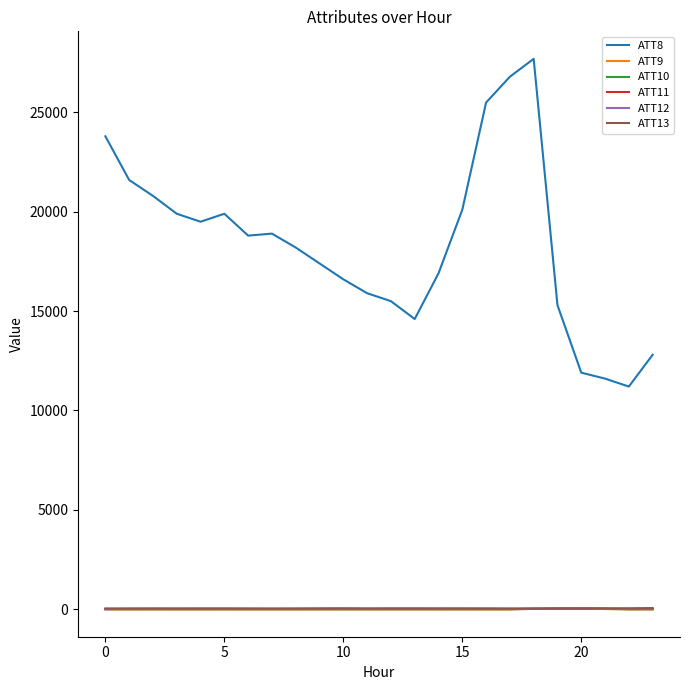

Does the chart display data point markers on the line(s)?

No